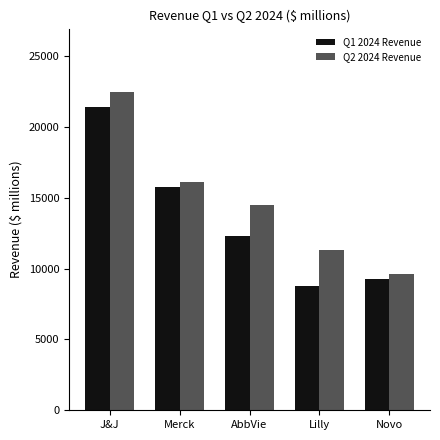

What position from the left is AbbVie?

3